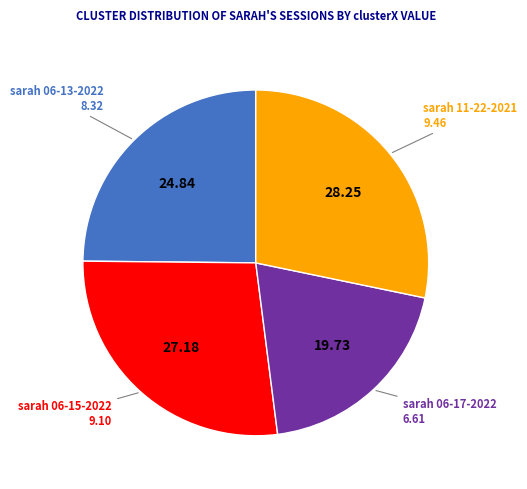

Does any single category account for the majority?

No